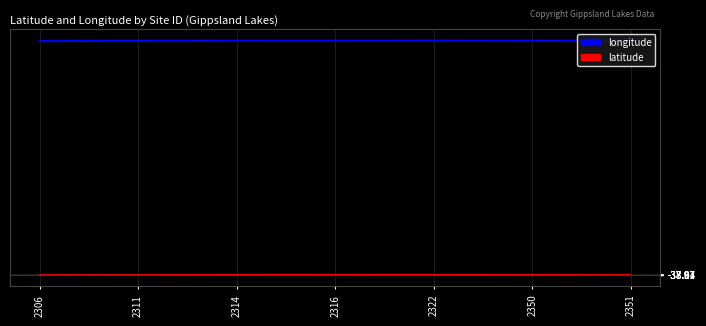

What is the maximum value shown in the chart?

147.9